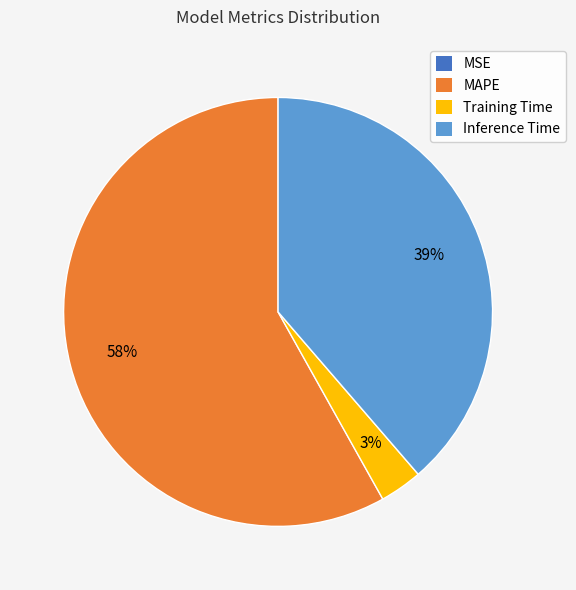

To the nearest percent, what is the average slice percentage?

25%